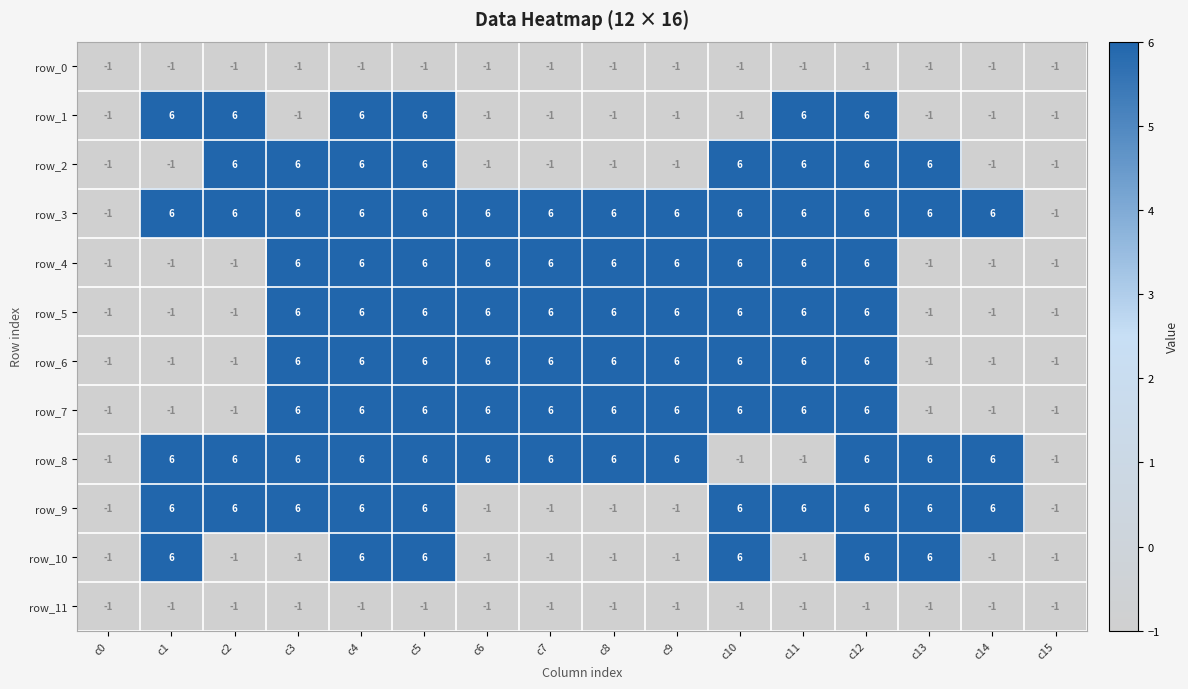

What is the maximum value for row_9?

6